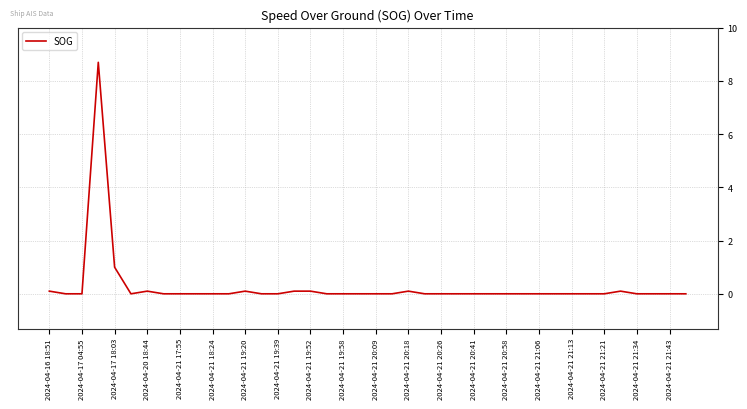

At which label is the value closest to 4?

2024-04-17 18:03